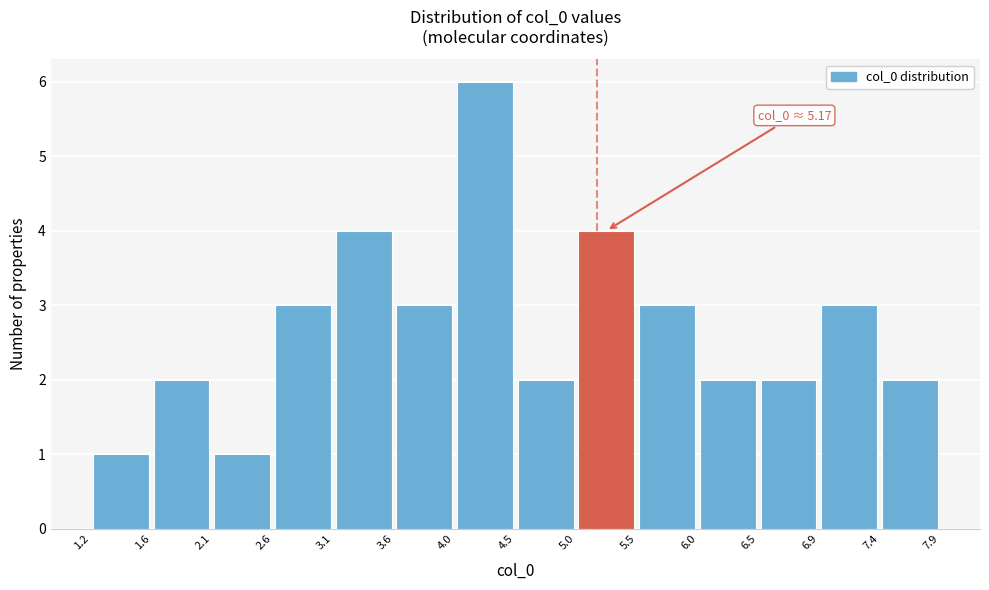

Over which range of the x-axis is the bar tallest?

4.0 to 4.5